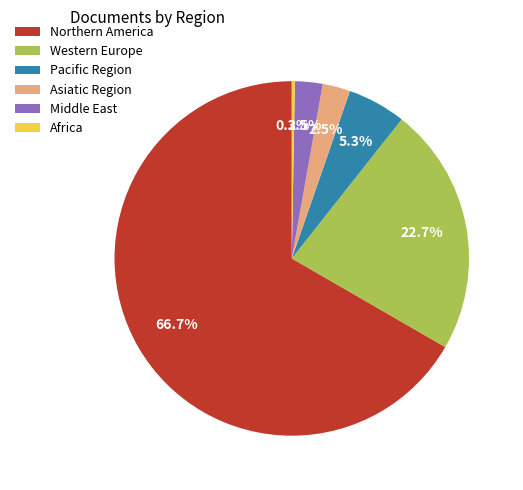

To the nearest percent, what is the difference between the Africa and Western Europe slice percentages?

22%